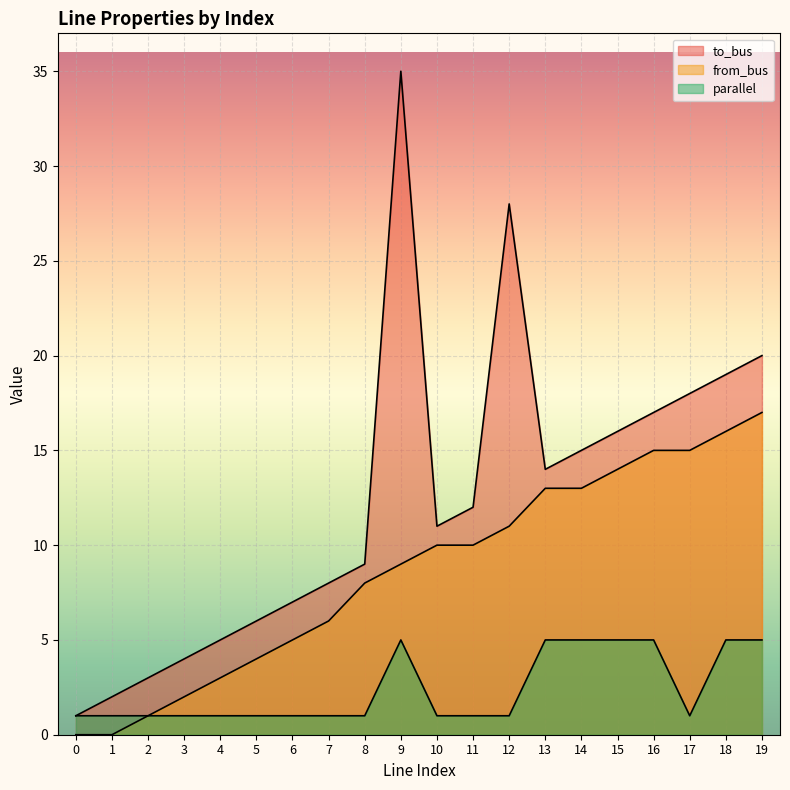

What value does the to_bus series have at 0?

1